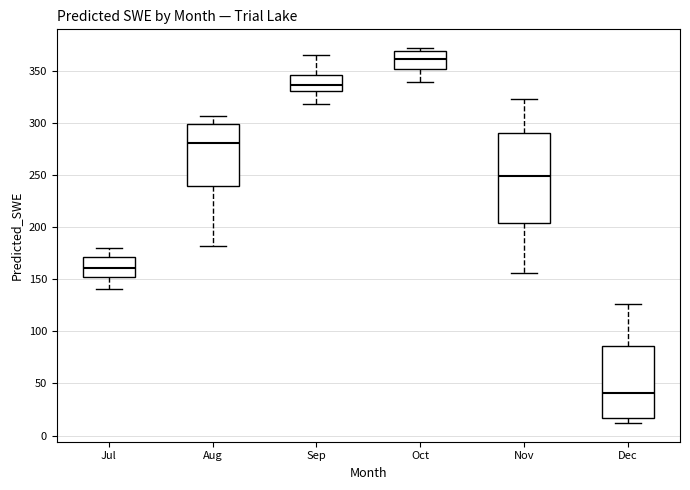

Reading left to right, read every box against the y-axis: the position of its median line, the range the box covers, and the ends of its whiskers. The values are not printed on the chart, so give them approximately, as read against the axis.

Jul: median 160, box 150 to 170, whiskers 140 to 180
Aug: median 280, box 240 to 300, whiskers 180 to 305
Sep: median 335, box 330 to 345, whiskers 320 to 365
Oct: median 360, box 350 to 370, whiskers 340 to 370 (just above the box's upper edge)
Nov: median 250, box 205 to 290, whiskers 155 to 320
Dec: median 40, box 15 to 85, whiskers 10 to 125